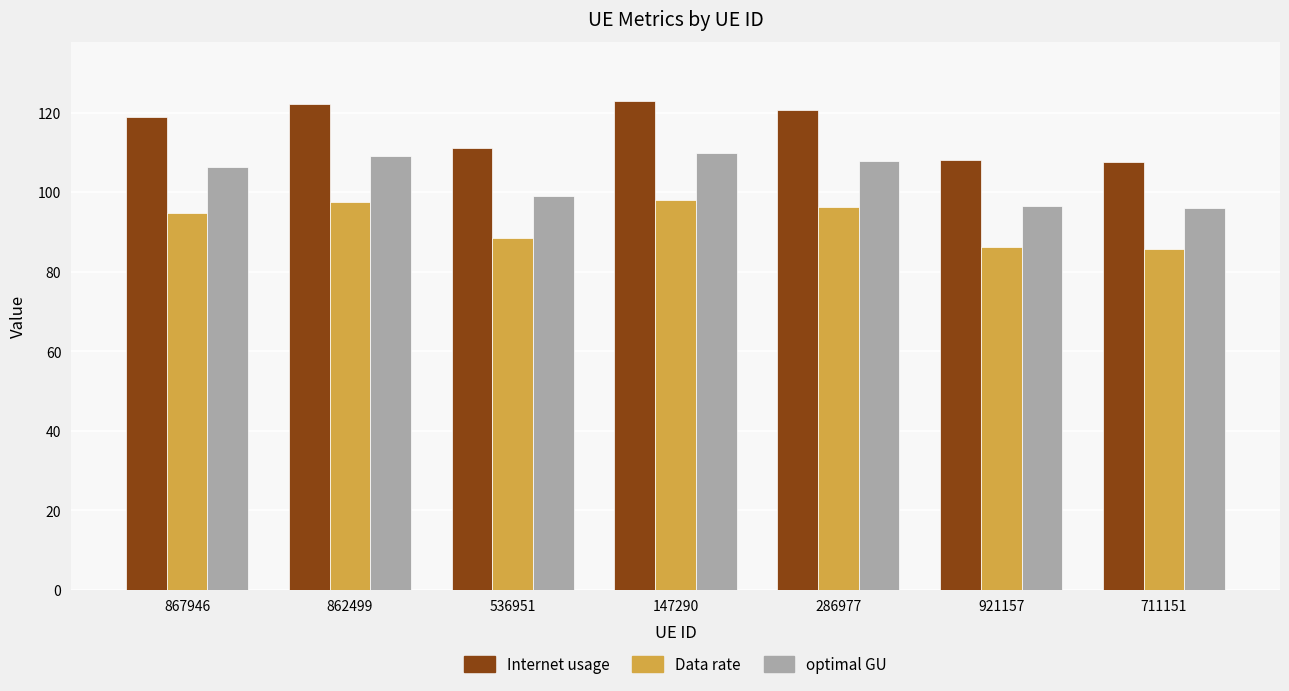

How many groups of bars are there?

7